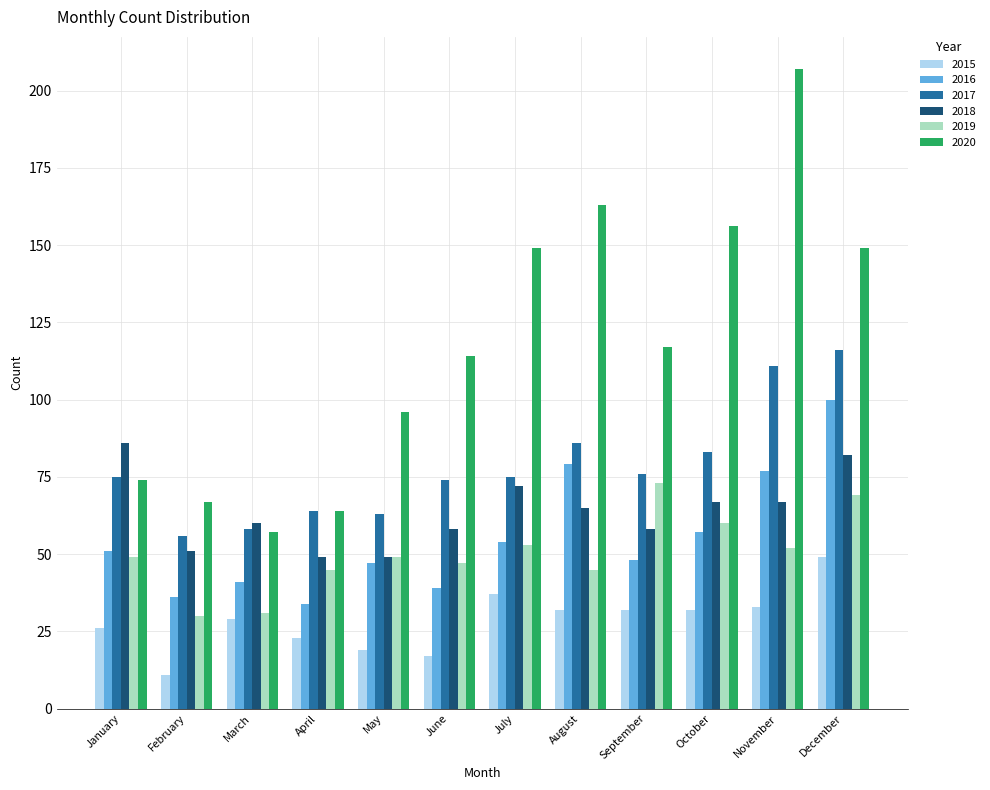

The value of 2015 at April is 36. True or false?

False